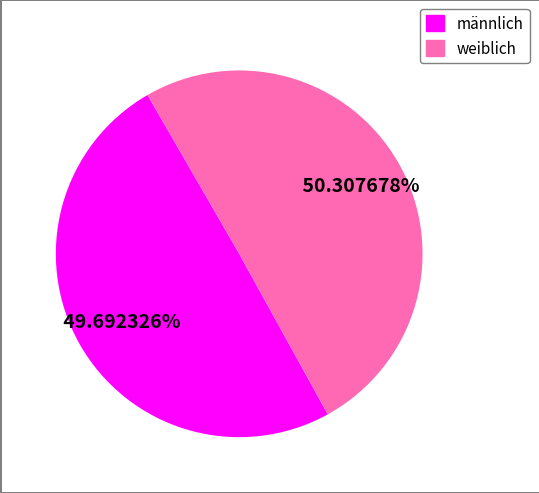

Count the number of slices in the pie.

2